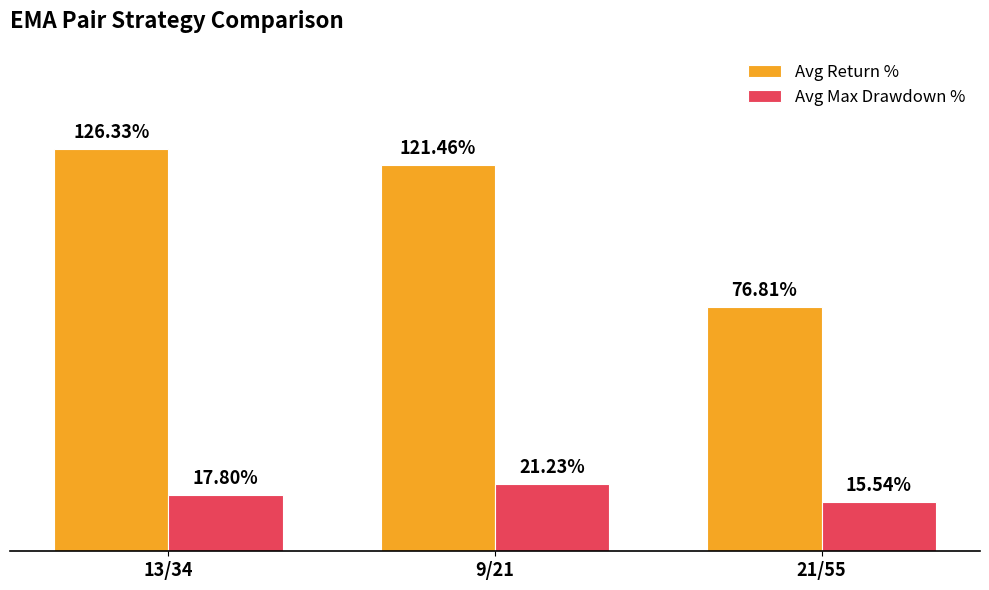

At which category does the chart reach its peak across all series?

13/34